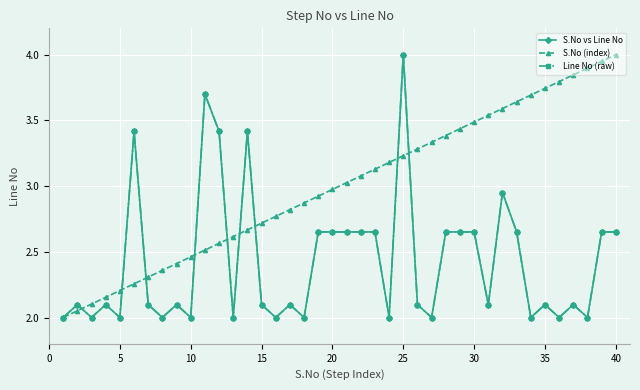

Does the chart have visible grid lines?

Yes